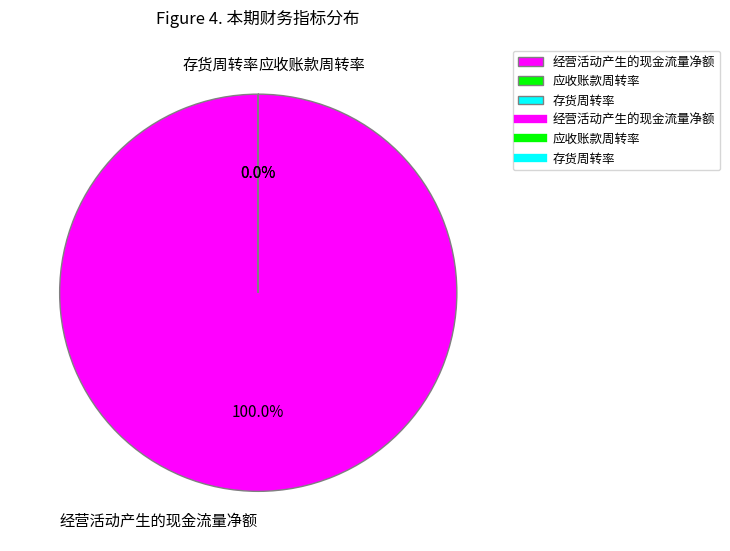

What percentage is the 经营活动产生的现金流量净额 slice, to the nearest percent?

100%